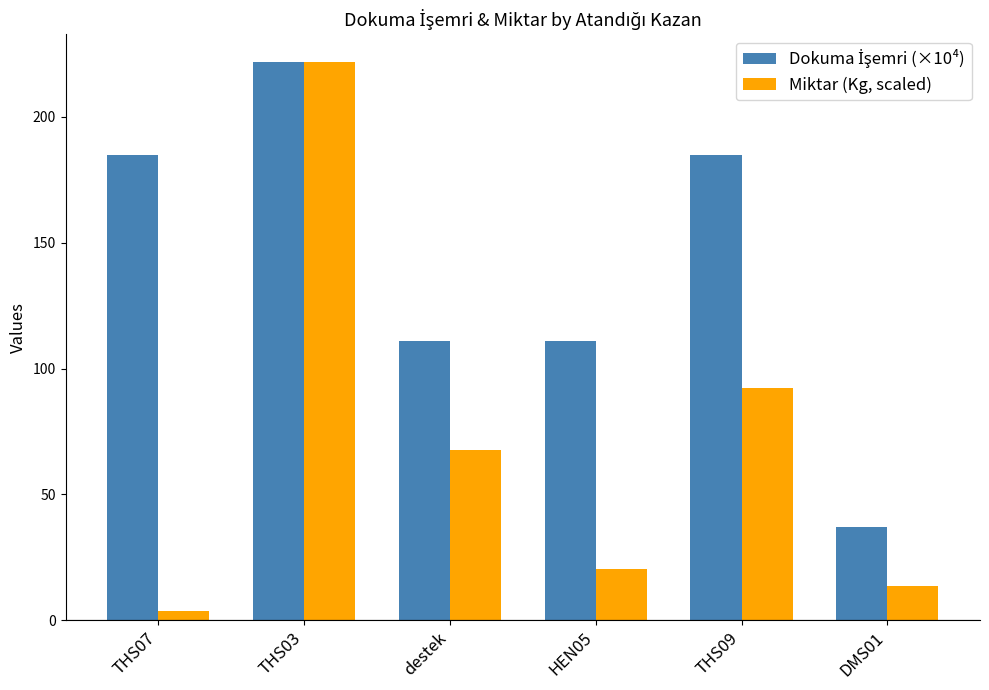

What is the approximate value of Miktar (Kg, scaled) at DMS01?

13.5